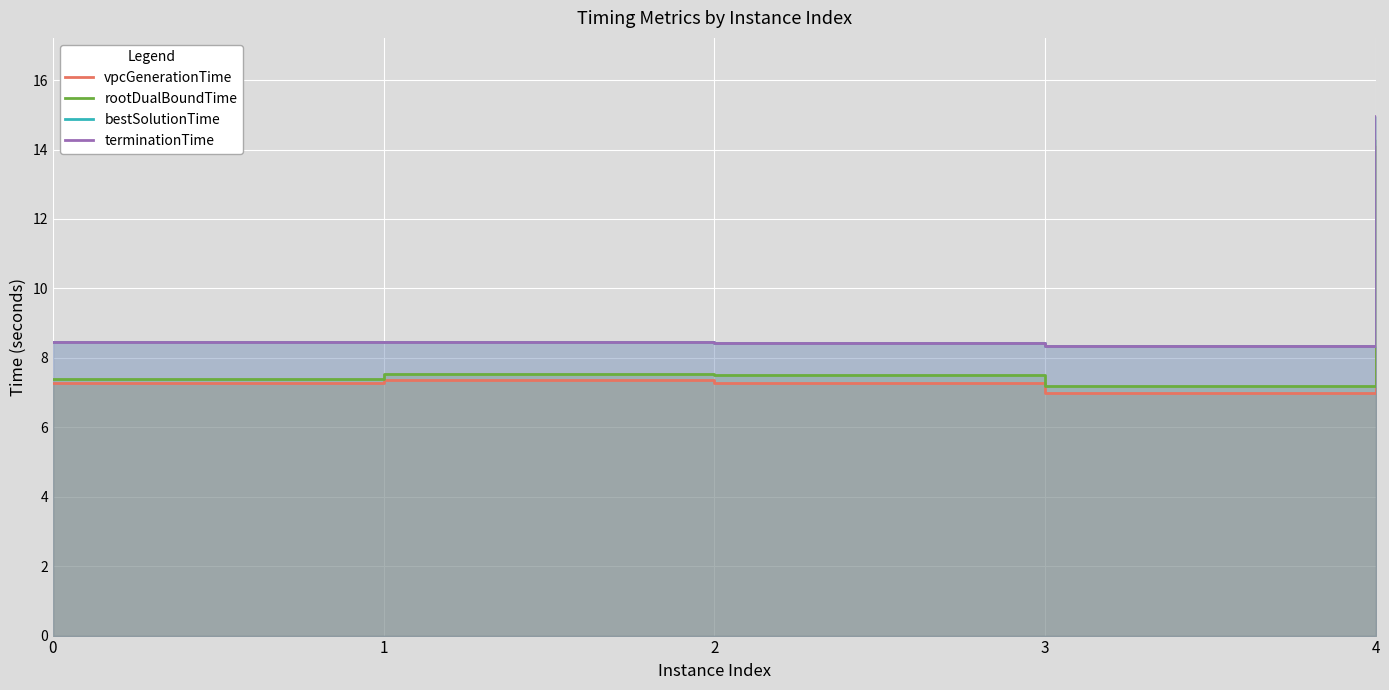

What is the difference between the highest and lowest values at 0?

1.2